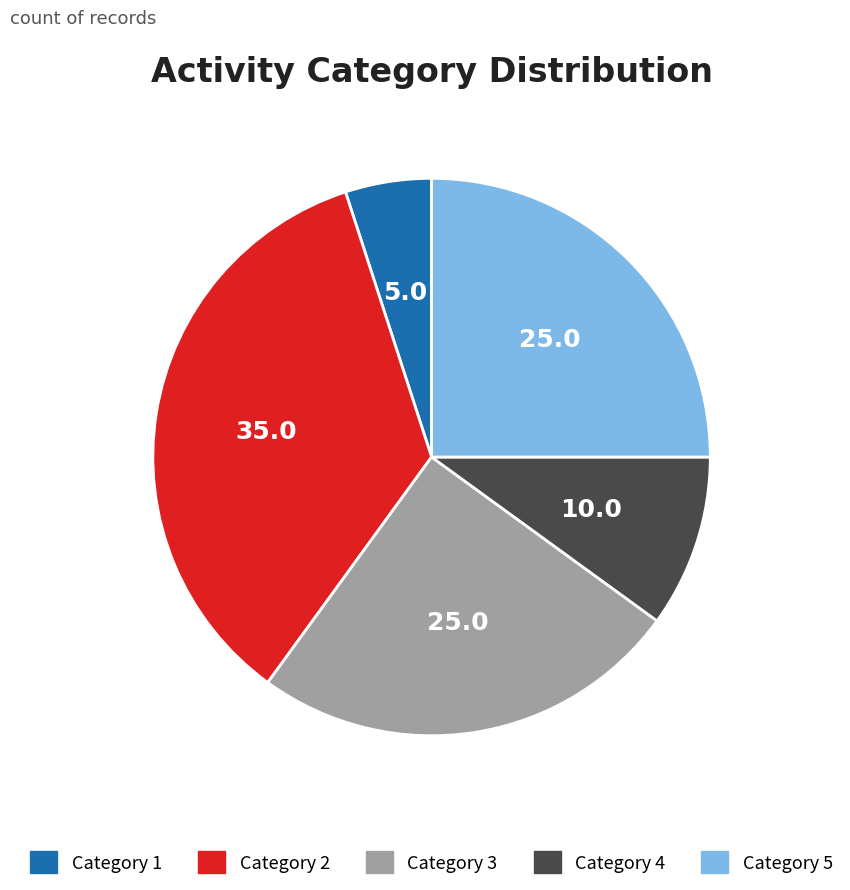

Is there a majority slice in this chart?

No